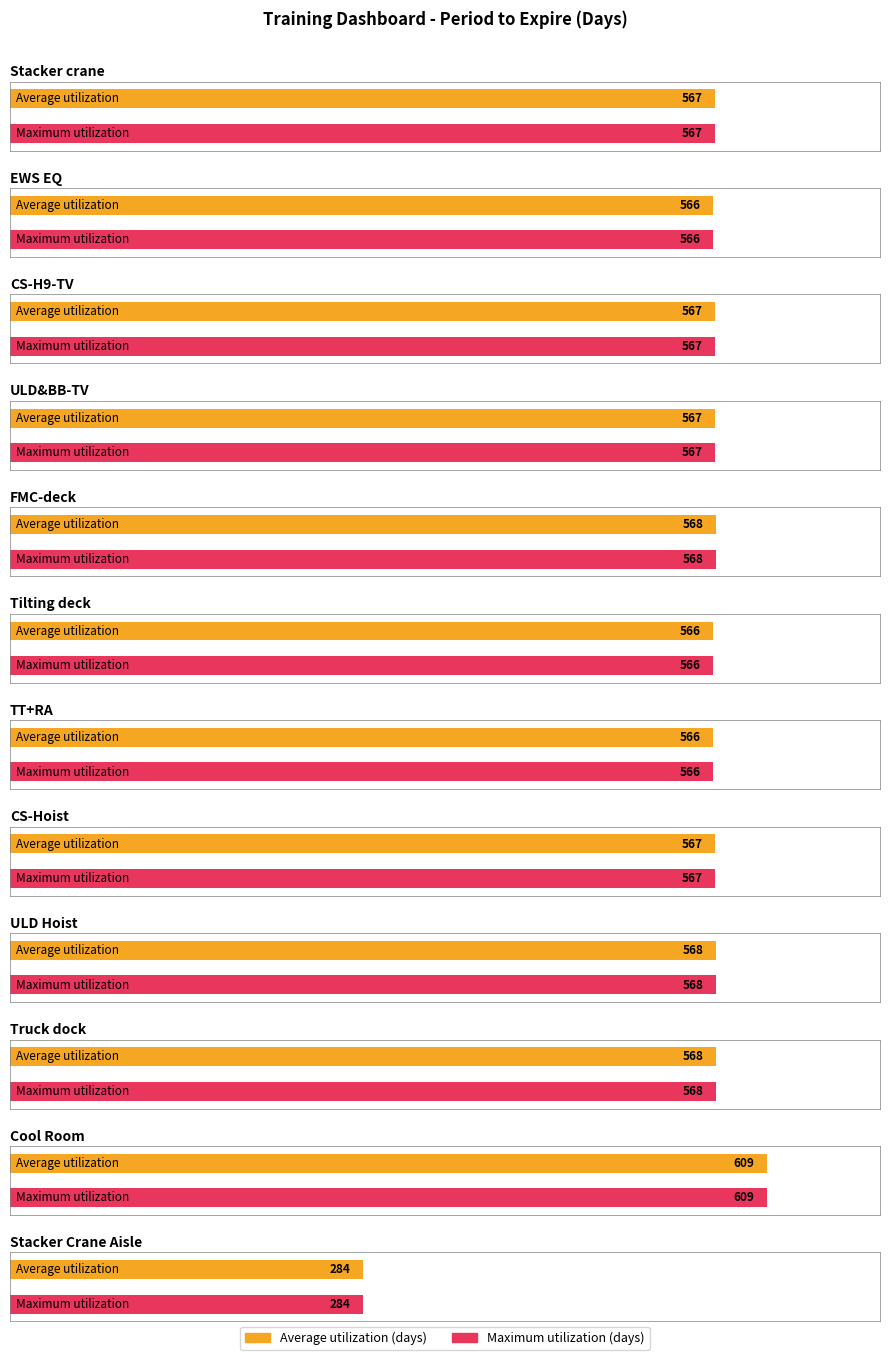

What is the sum of all Average utilization values?

6563